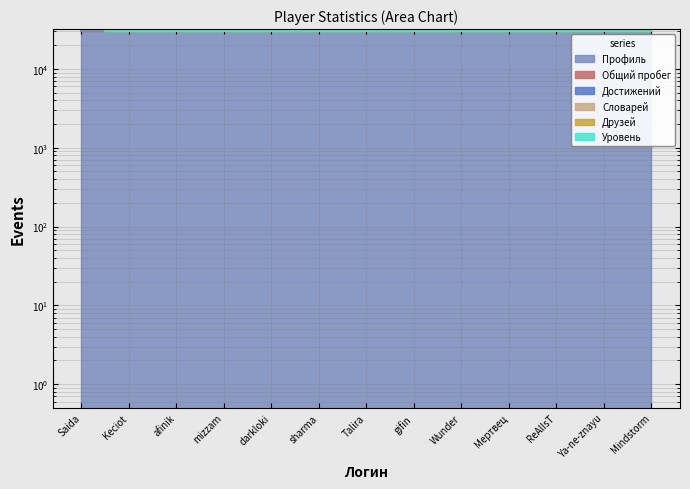

True or false: Уровень and Словарей cross at least once.

False